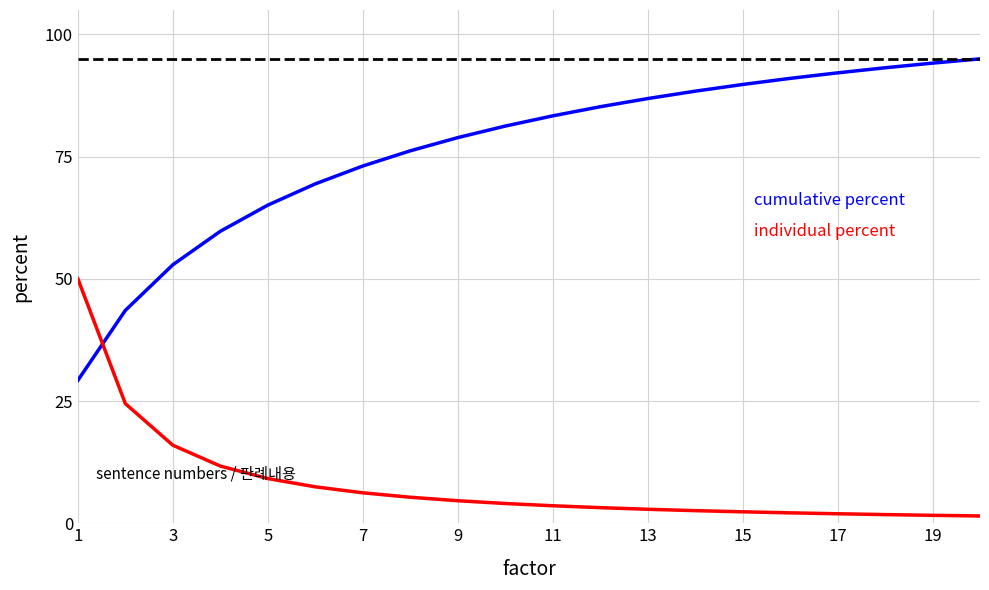

What is the greatest value displayed?

95.0